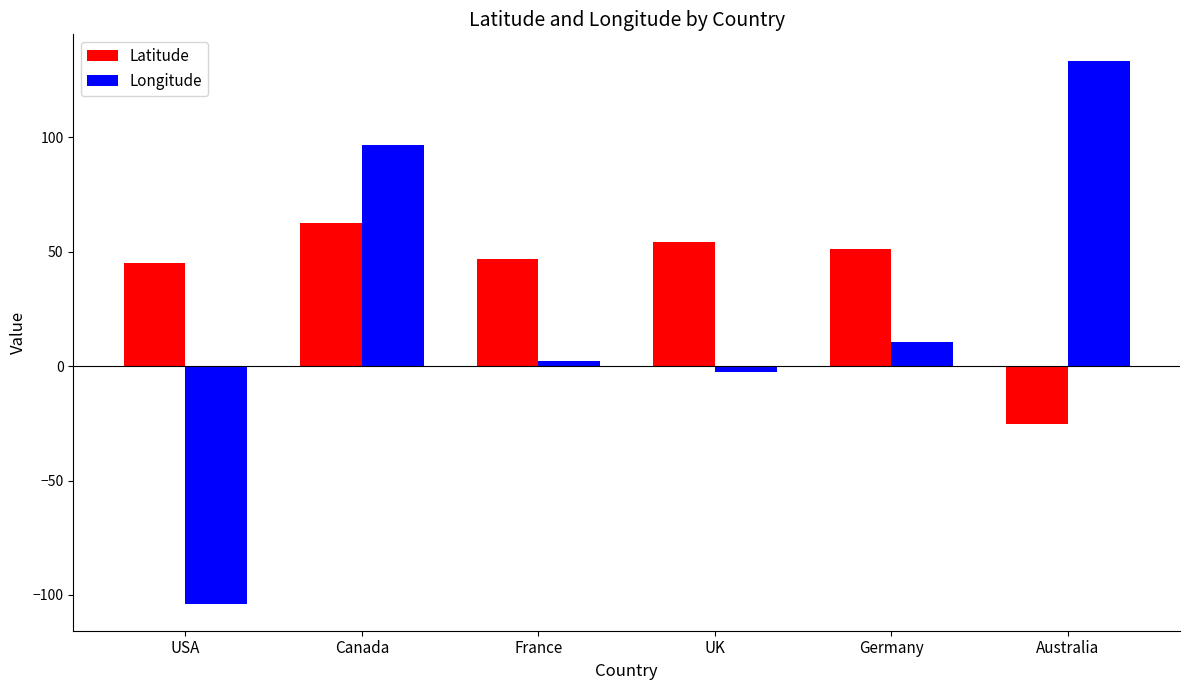

What is the difference between the maximum and minimum values in the Longitude series?

236.9